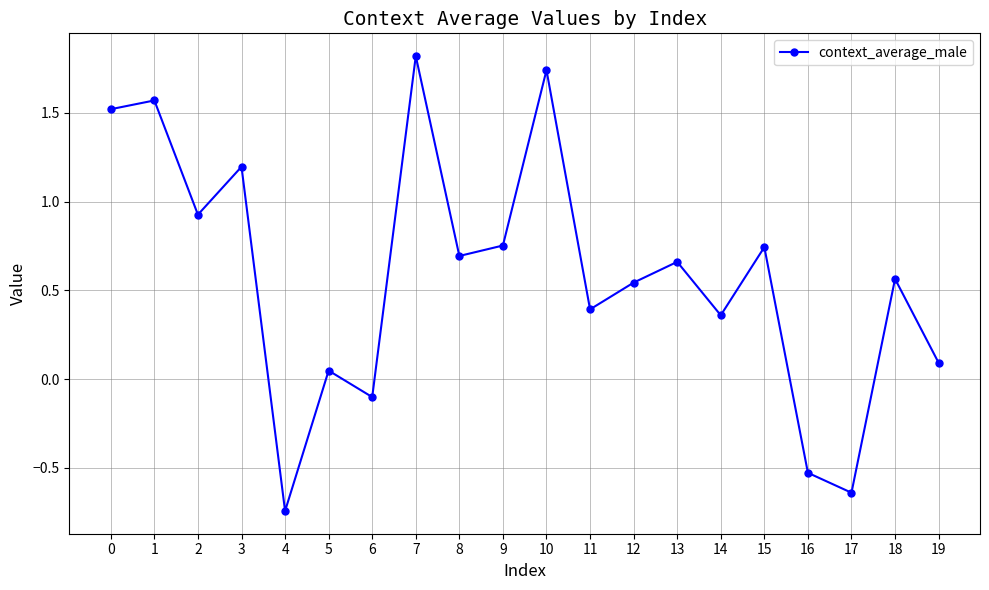

What value does the data have at 3?

1.2